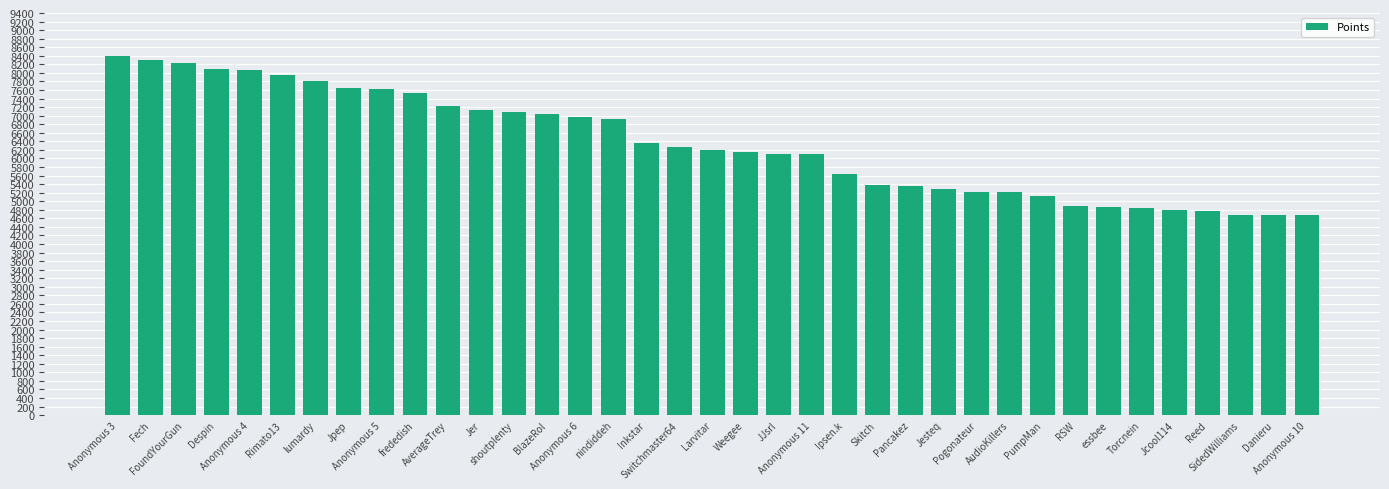

What is the value of the 1st bar from the left?

8406